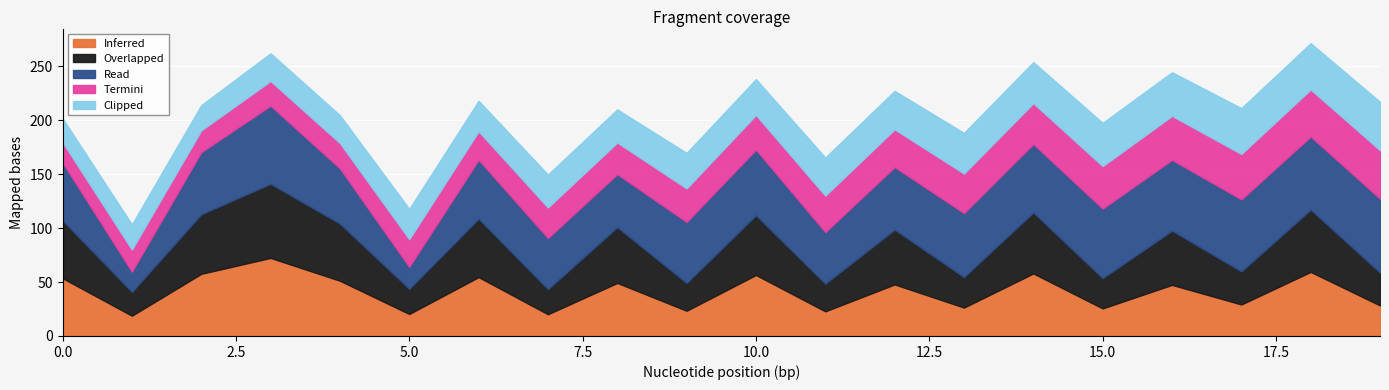

What value does the Read series have at 4?

51.2